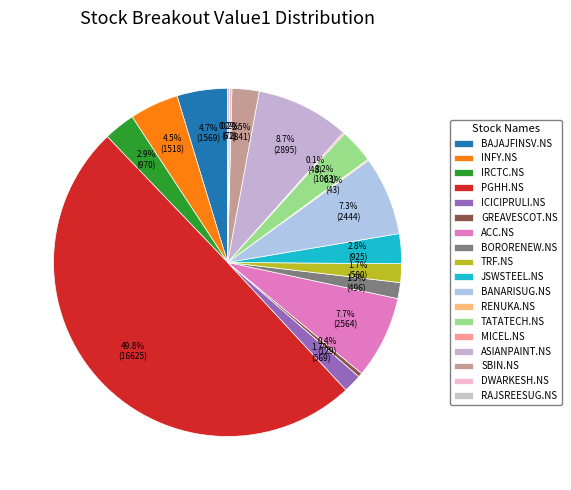

Which has a higher value, ACC.NS or RAJSREESUG.NS?

ACC.NS